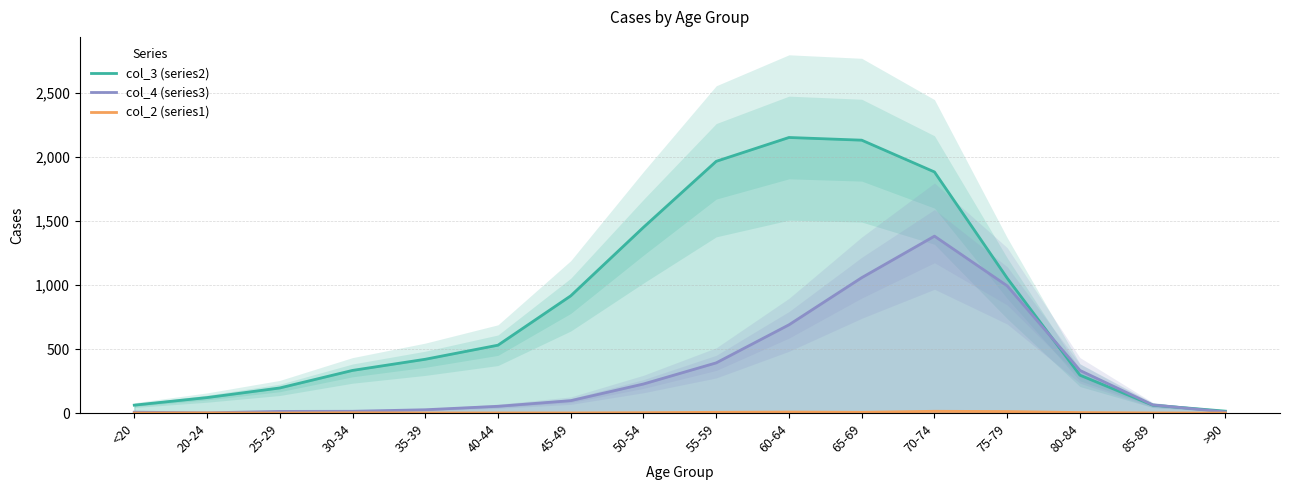

Where is the first local maximum for col_4 (series3)?

70-74